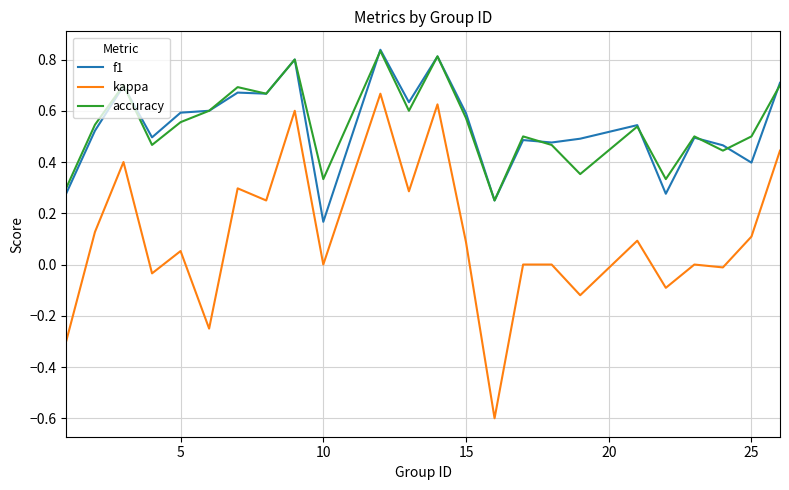

What is the smallest value displayed?

-0.6